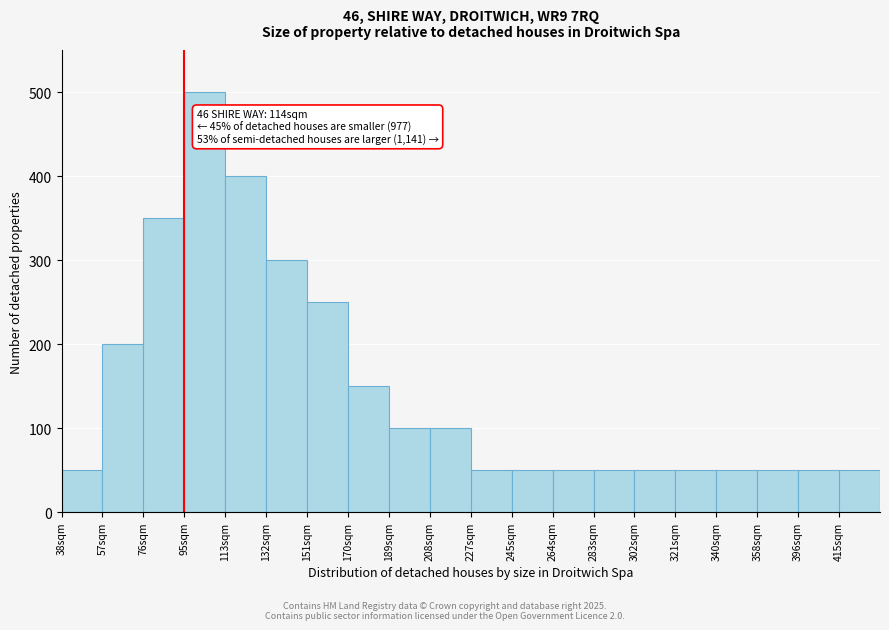

Reading right to left, what are all the values shown in this chart?

50	50	50	50	50	50	50	50	50	50	100	100	150	250	300	400	500	350	200	50